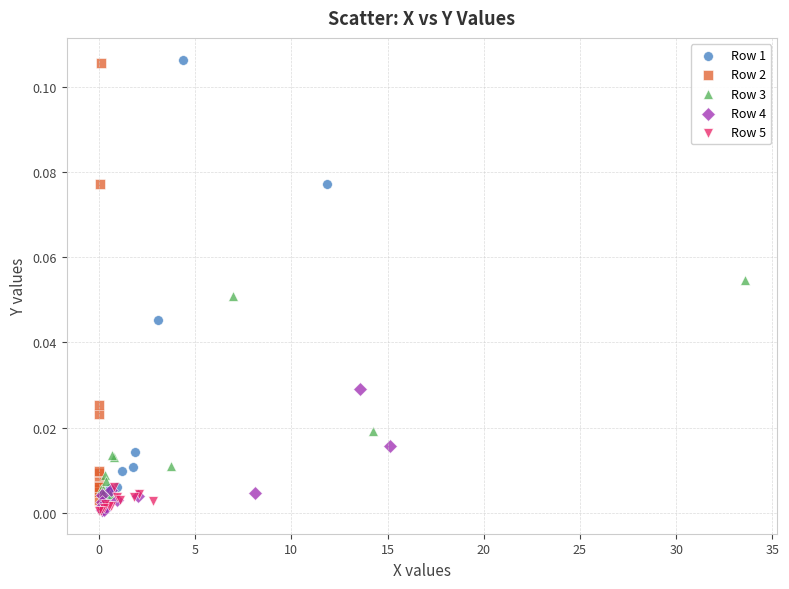

What are all the series names shown in the legend?

Row 1, Row 2, Row 3, Row 4, Row 5